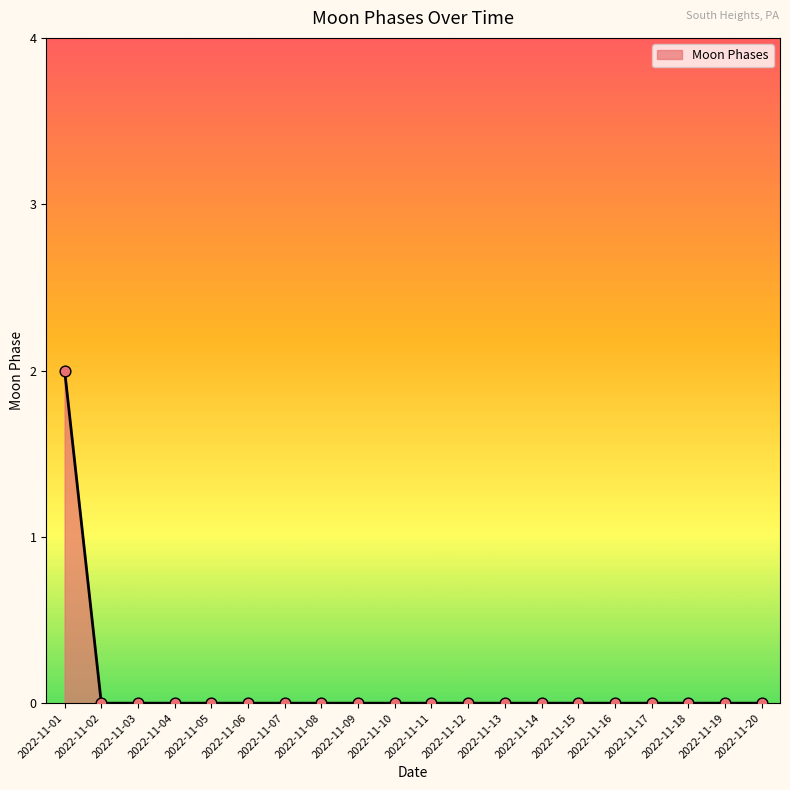

True or false: the data shows 0 at 2022-11-15.

True